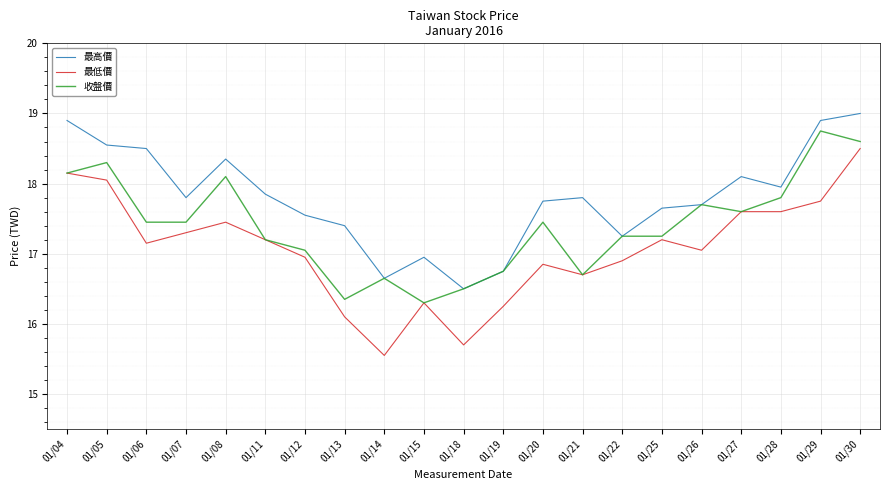

True or false: 最低價 and 最高價 cross at least once.

False